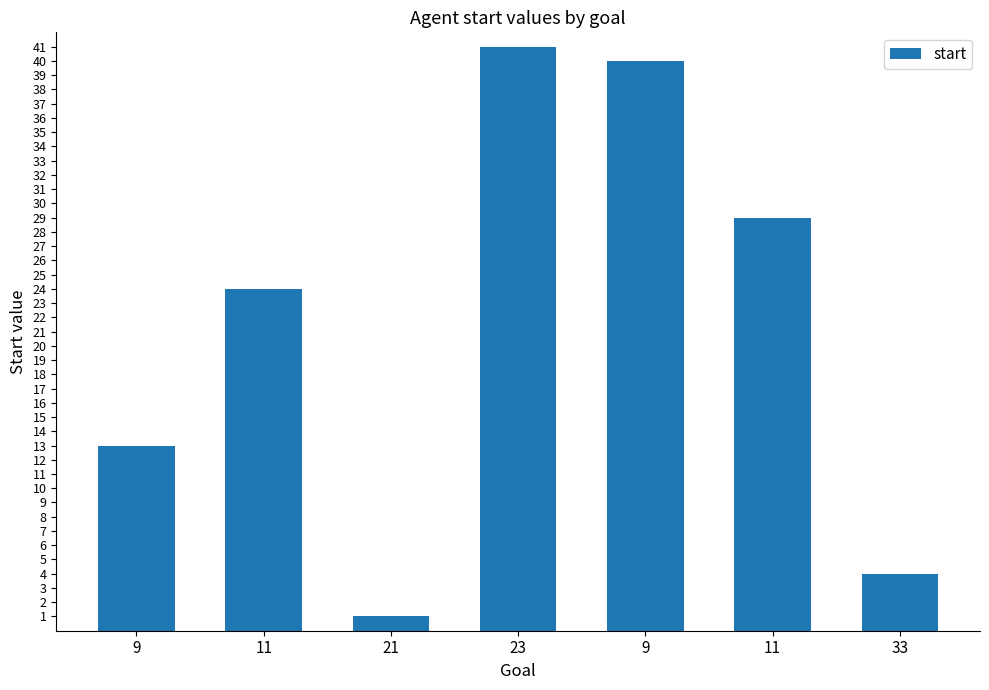

Which has a higher value, 23 or 11?

23